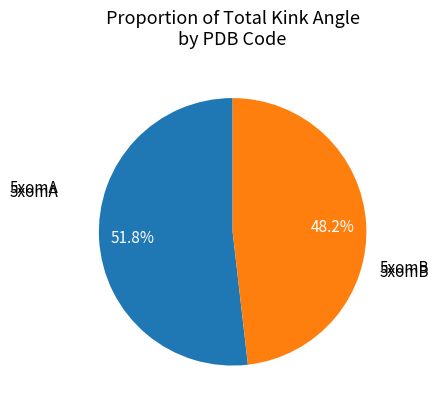

What percentage do 5xomA and 5xomB together represent?

100.0%